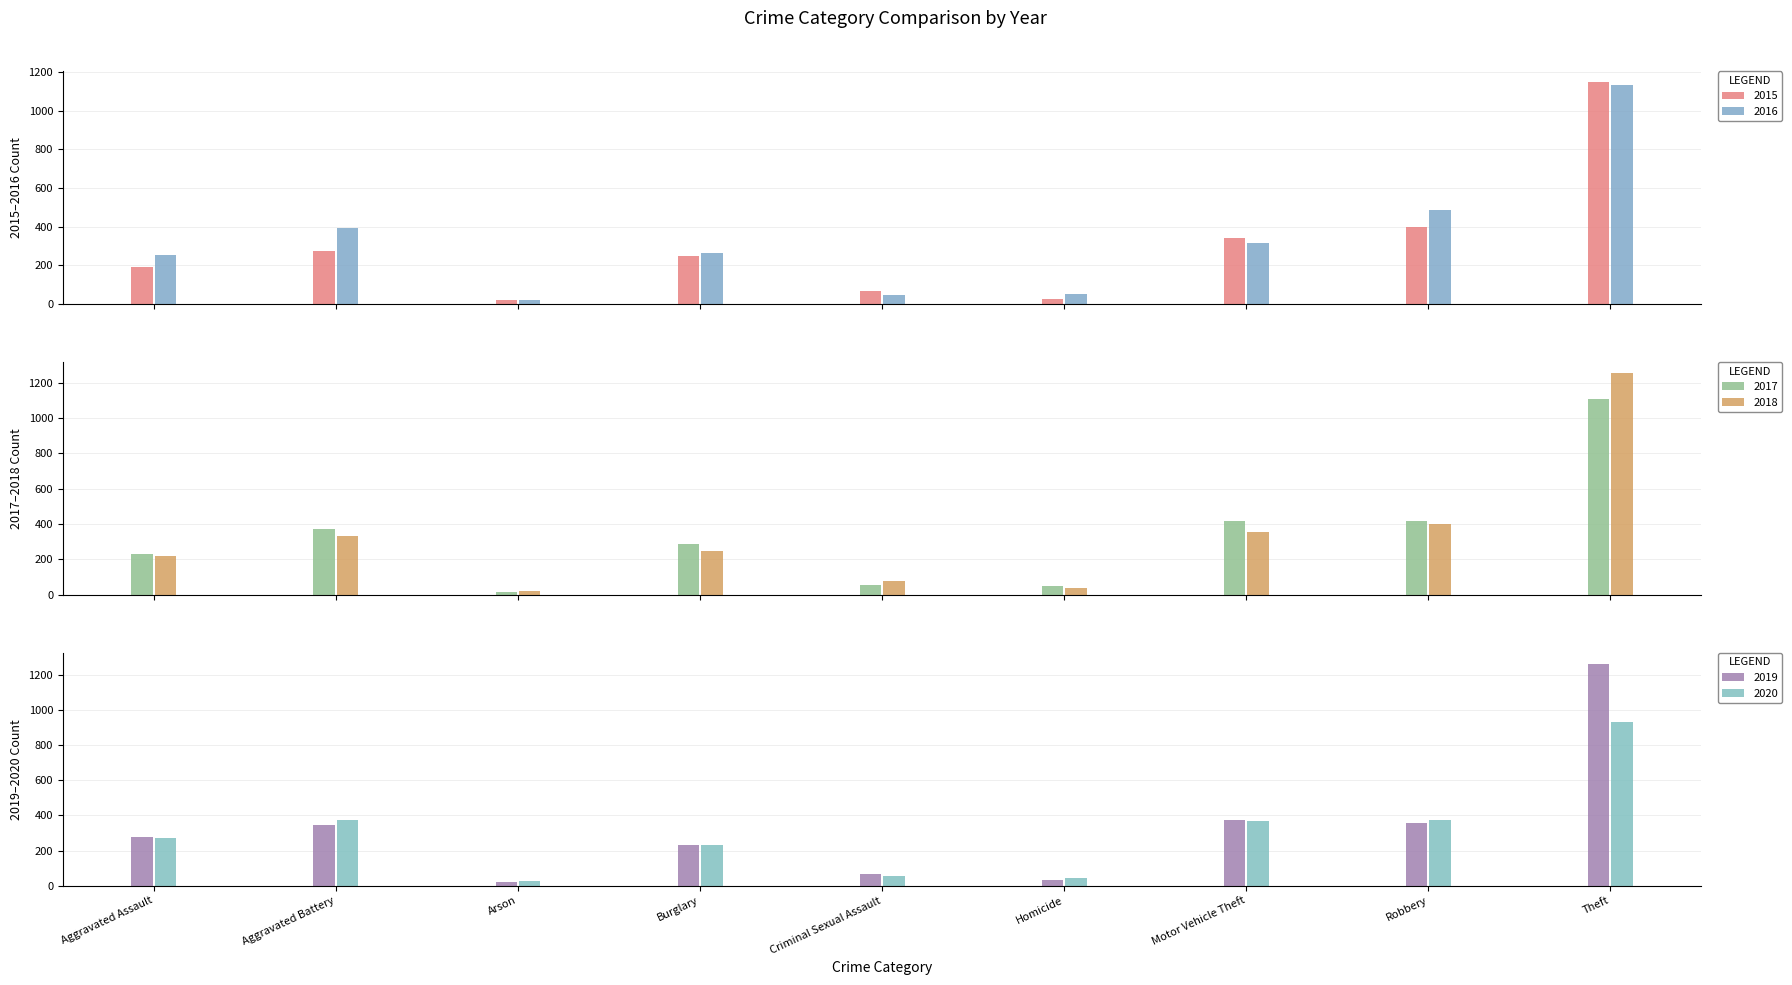

What is the label of the 8th bar from the left?

Robbery